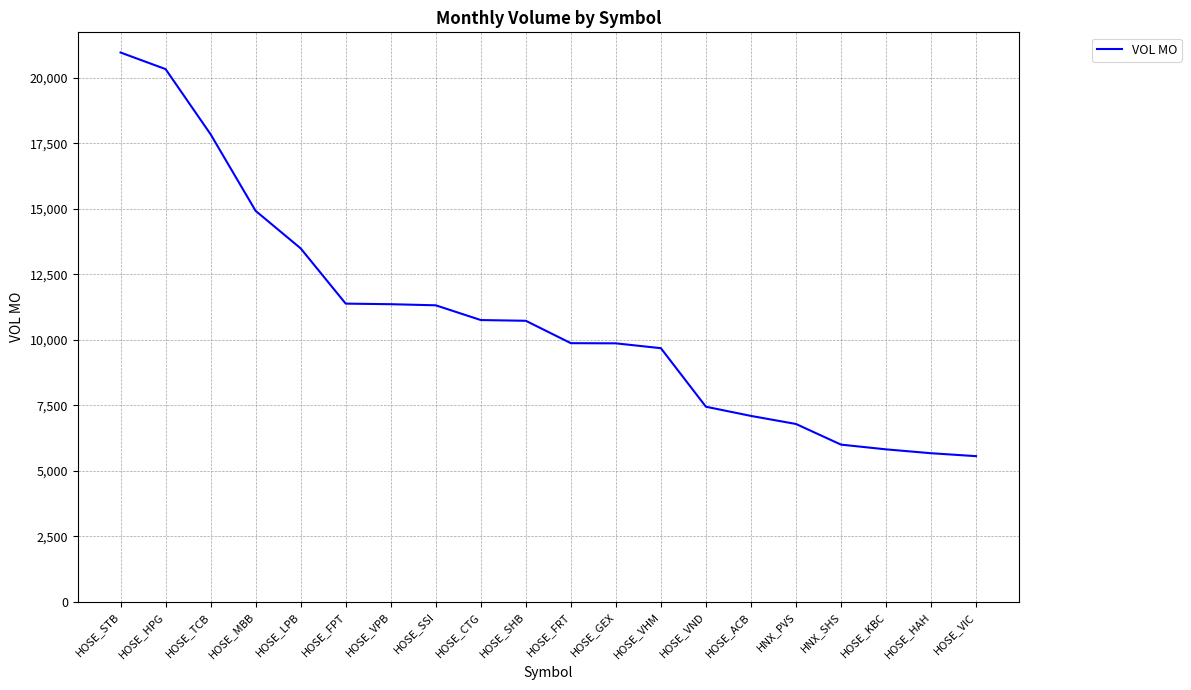

How many categories are shown in the chart?

20